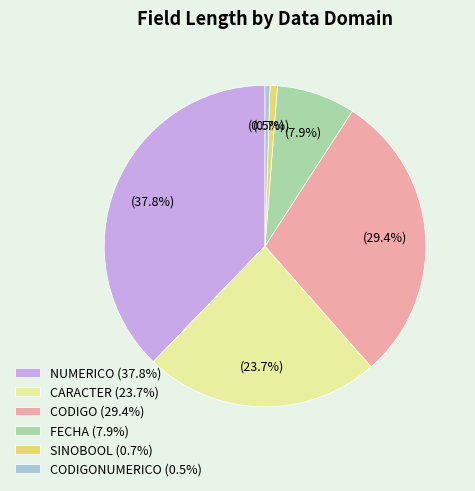

How many slices are in this pie chart?

6